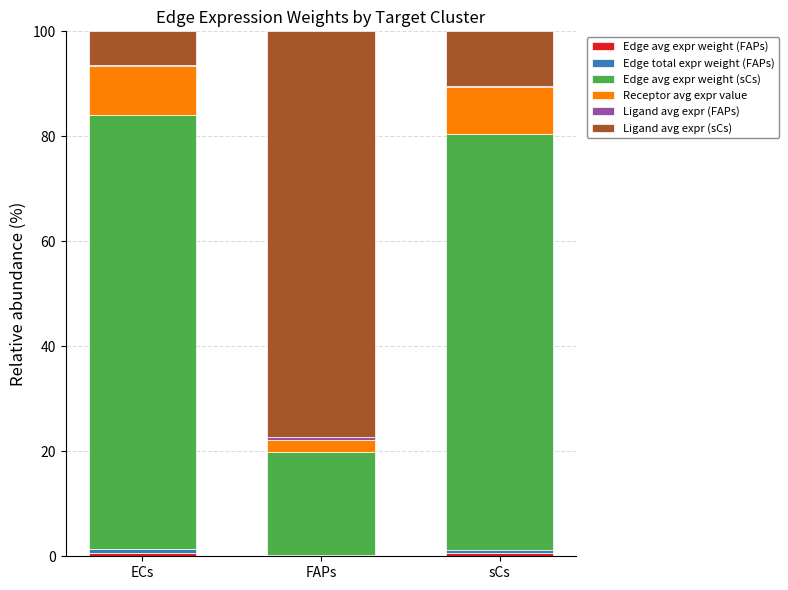

Which series has the largest total across all categories?

Edge avg expr weight (sCs)